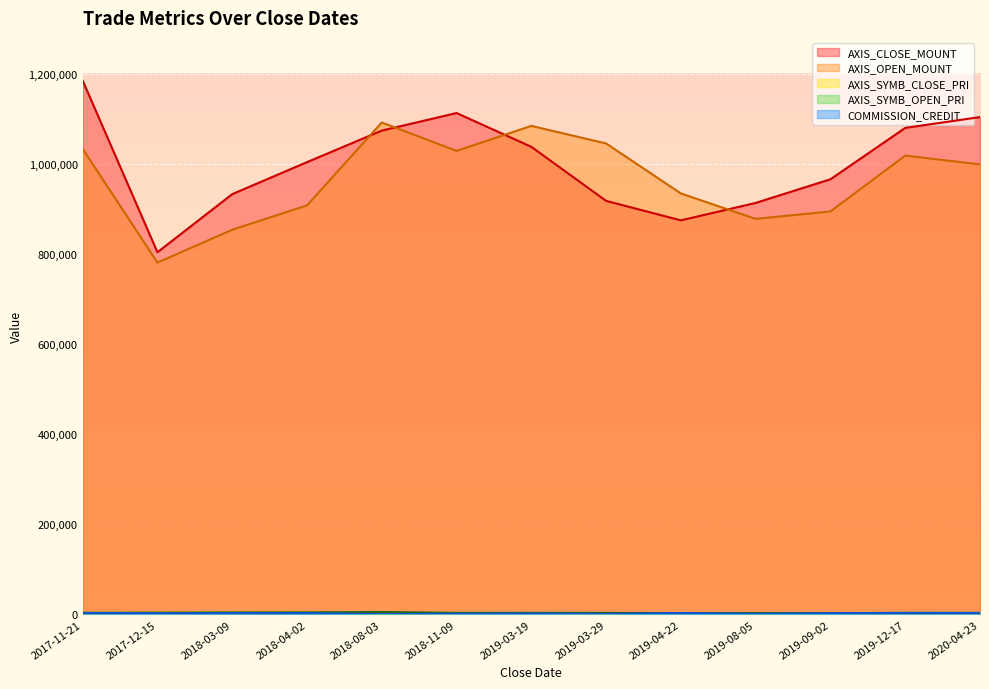

Reading left to right, list all the values displayed in this chart.

AXIS_CLOSE_MOUNT: 1185000	804000	933000	1004000	1074000	1113000	1038000	918000	874800	913500	966000	1080000	1104000
AXIS_OPEN_MOUNT: 1033500	781000	854000	908000	1092000	1029000	1084500	1045500	934500	878100	894600	1018500	999000
AXIS_SYMB_CLOSE_PRI: 3950	4020	4665	5020	5370	3710	3460	3060	2916	3045	3220	3600	3680
AXIS_SYMB_OPEN_PRI: 3445	3905	4270	4540	5460	3430	3615	3485	3115	2927	2982	3395	3330
COMMISSION_CREDIT: 3487	2742	2912	3172	712	1806	2204	1171	3334	1450	2865	3583	3433